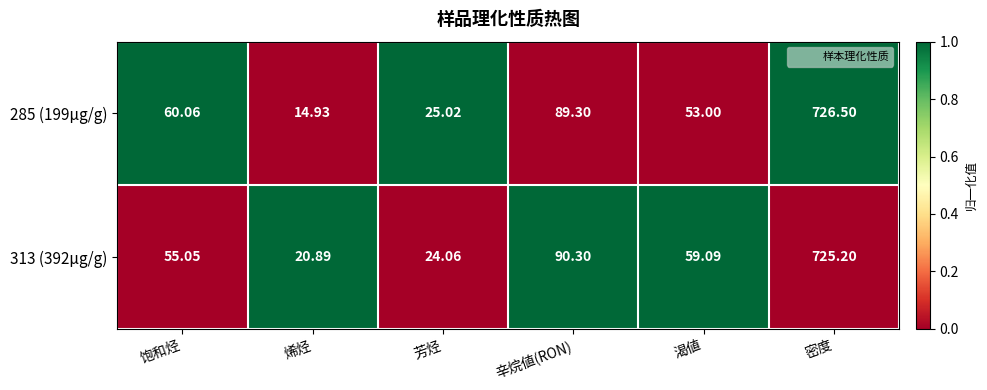

Which series has the largest total across all categories?

313 (392μg/g)